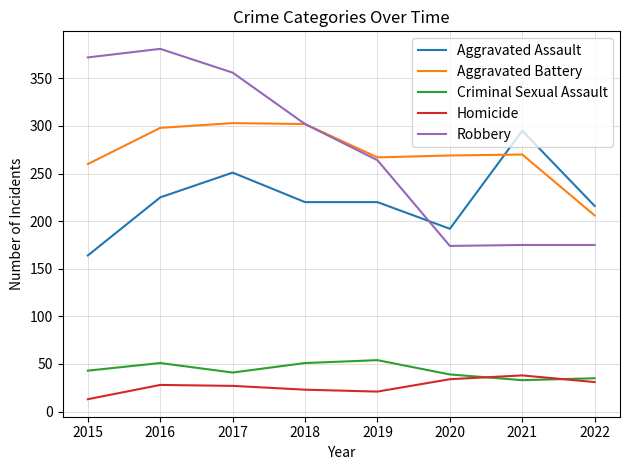

What is the difference between the highest and lowest values at 2022?

185